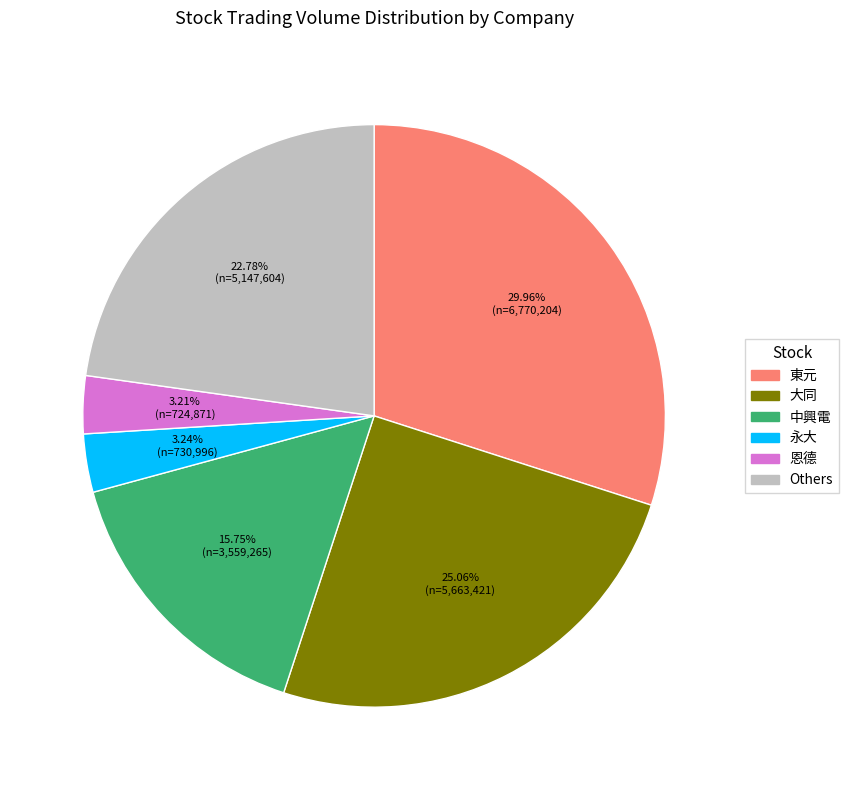

Is there a majority slice in this chart?

No